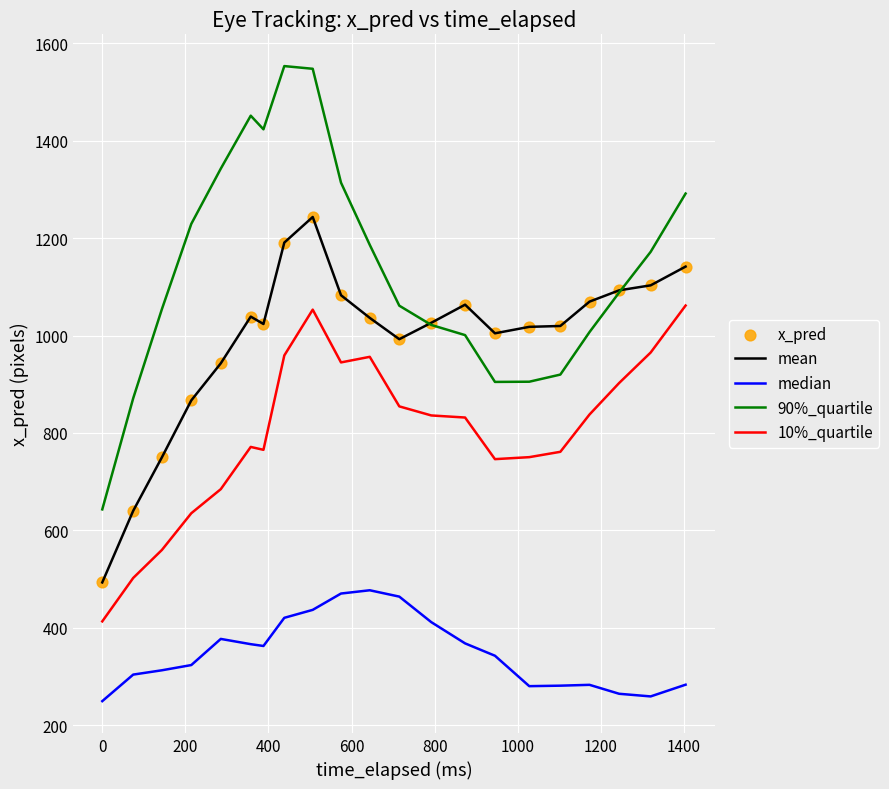

Which series has the largest range (max minus min)?

90%_quartile